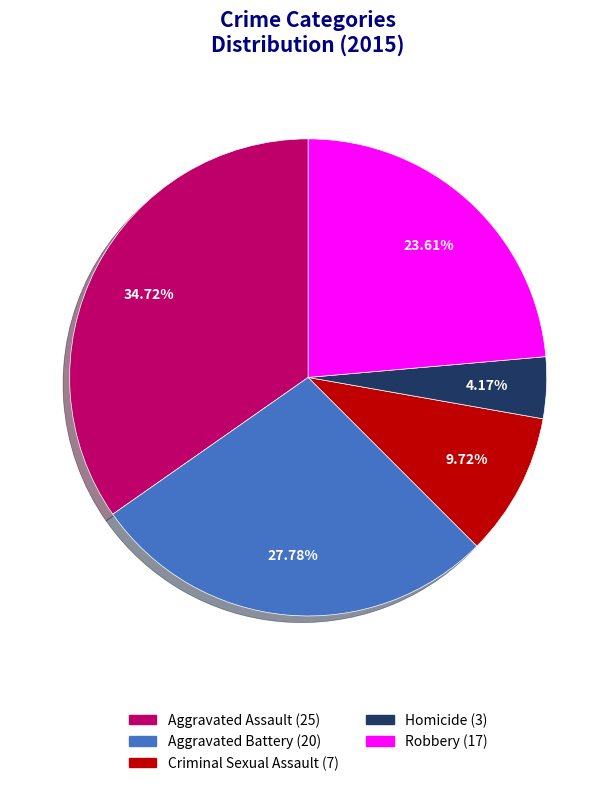

What is the largest slice in the pie chart?

Aggravated Assault